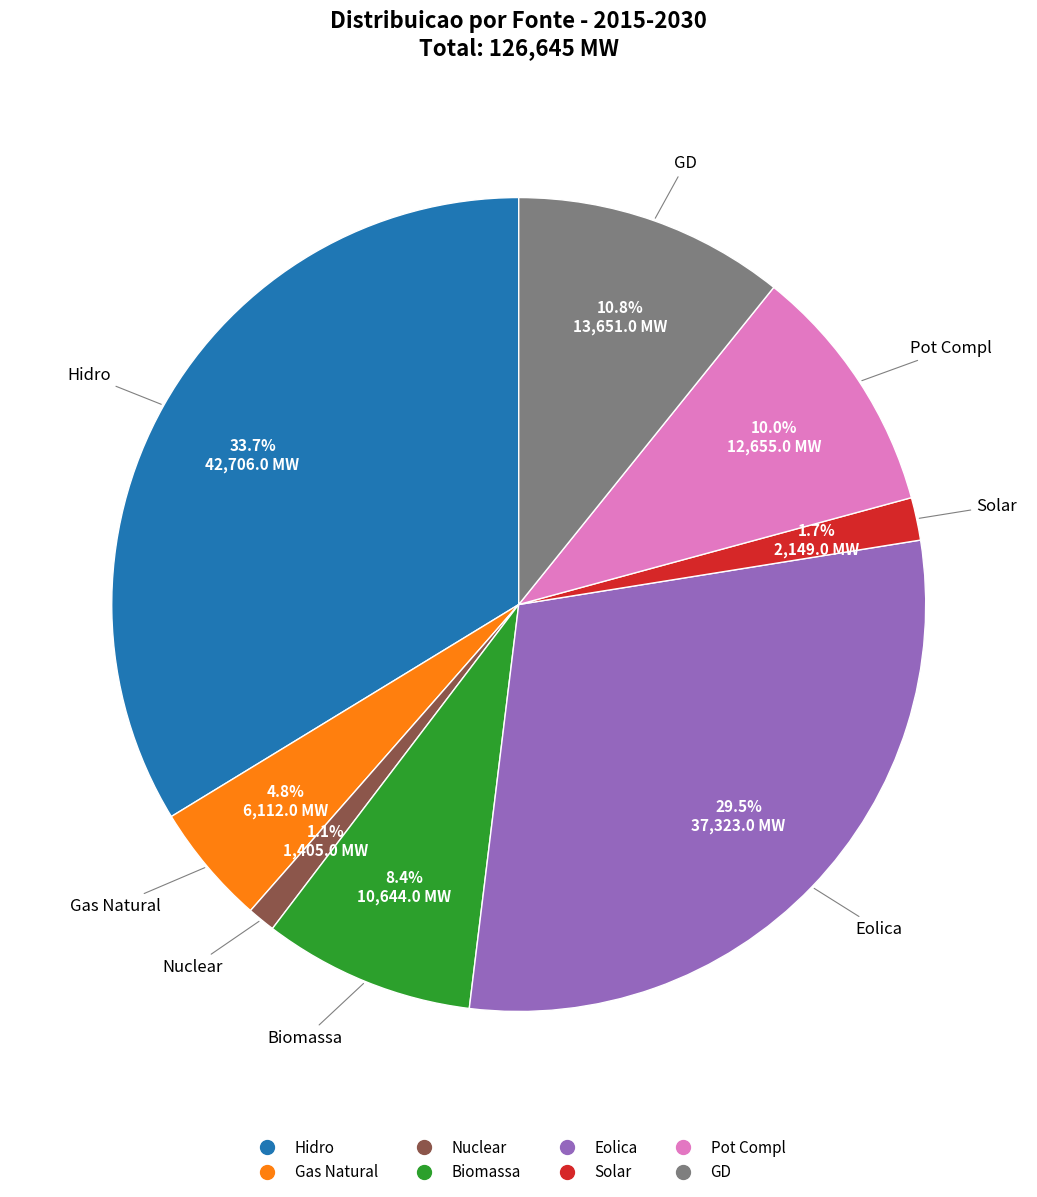

Is Nuclear the majority of the pie?

No